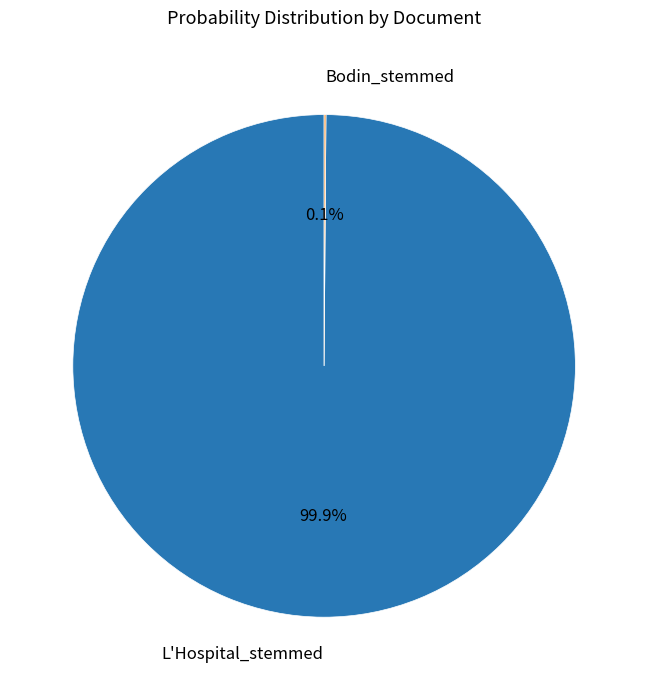

What is the largest slice in the pie chart?

L'Hospital_stemmed